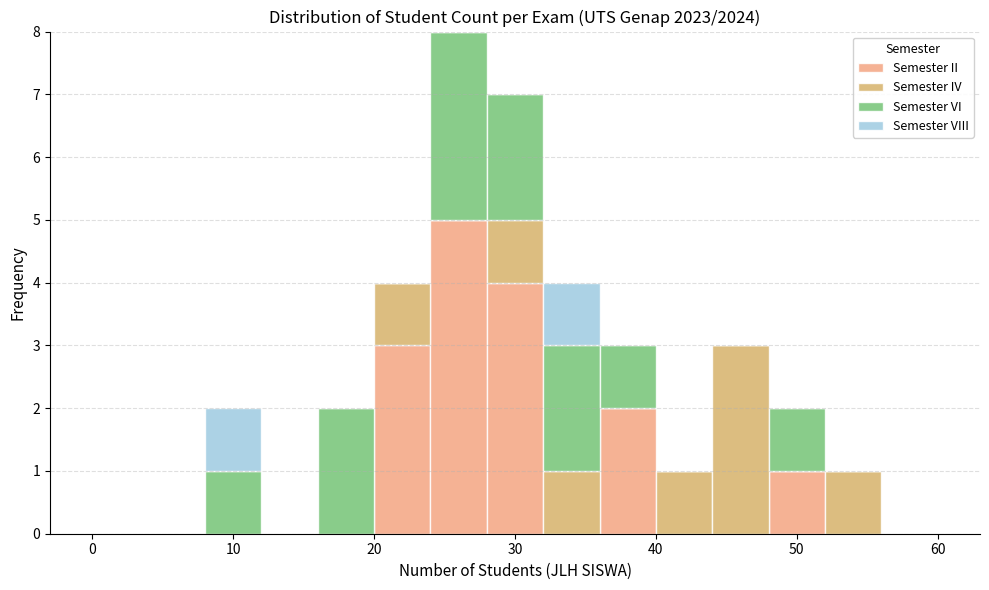

Reading left to right, transcribe this chart: for each stacked bar, give the range it covers on the x-axis and its total height. The values are not printed on the chart, so give them approximately, as read against the axis.

0 to 4: 0
4 to 8: 0
8 to 12: 2
12 to 16: 0
16 to 20: 2
20 to 24: 4
24 to 28: 8
28 to 32: 7
32 to 36: 4
36 to 40: 3
40 to 44: 1
44 to 48: 3
48 to 52: 2
52 to 56: 1
56 to 60: 0